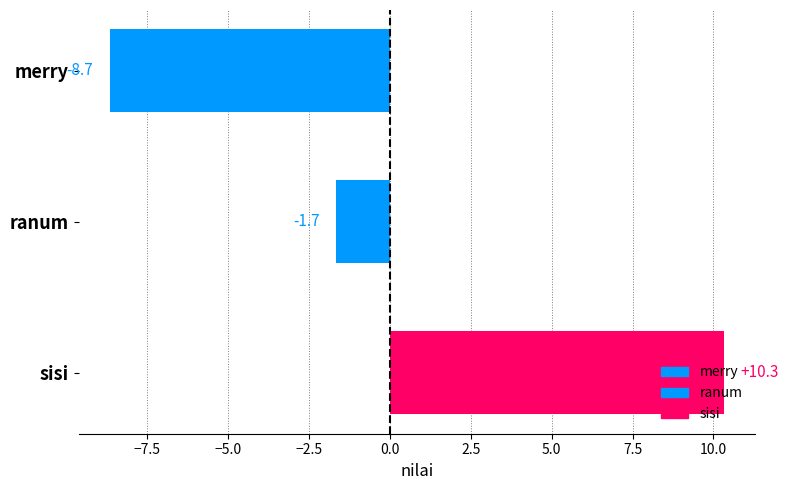

Count the number of data series in this chart.

1